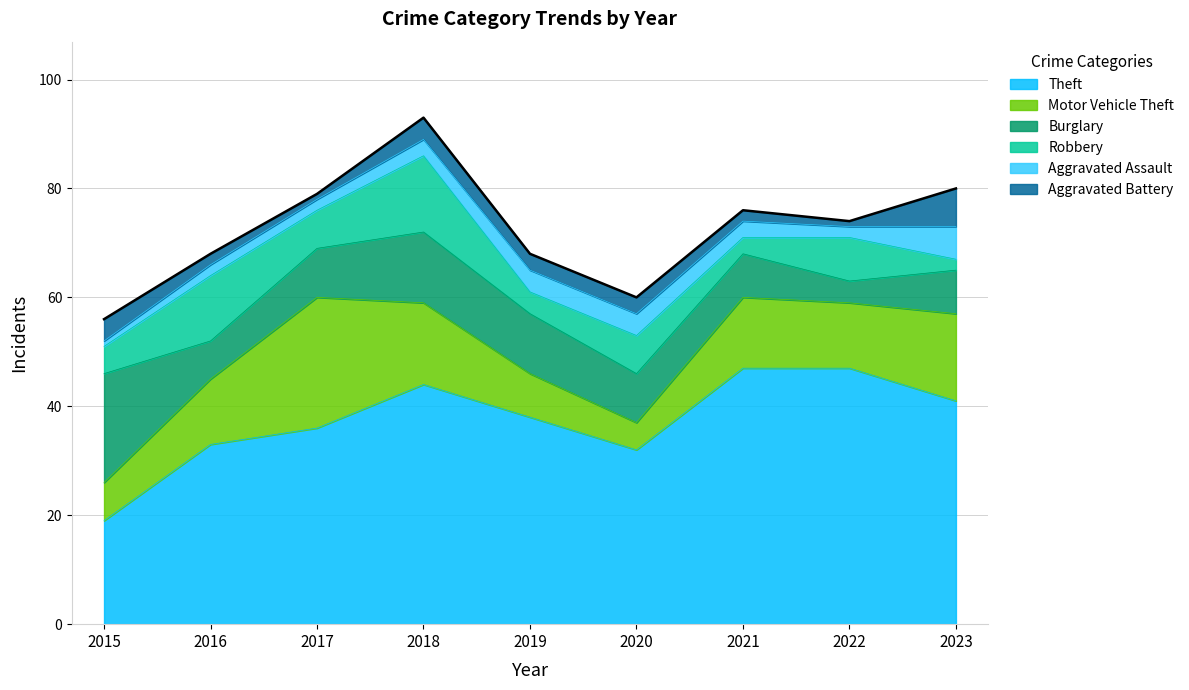

True or false: Motor Vehicle Theft has a value of 8 at 2022.

False